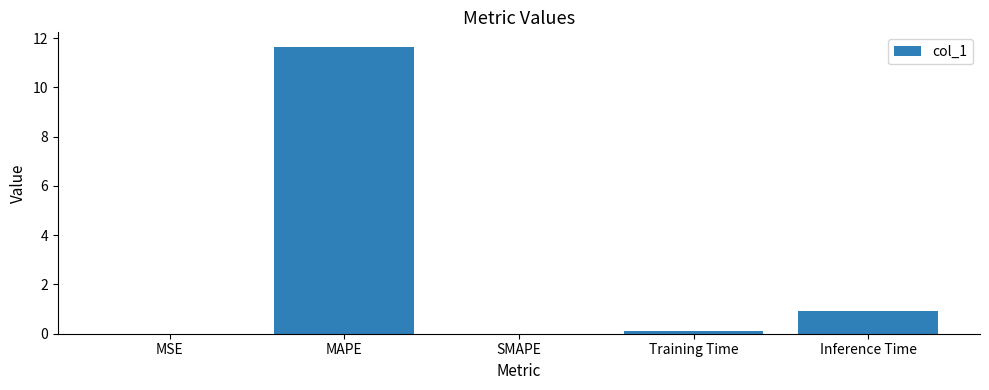

At which label is the value closest to 5?

Inference Time